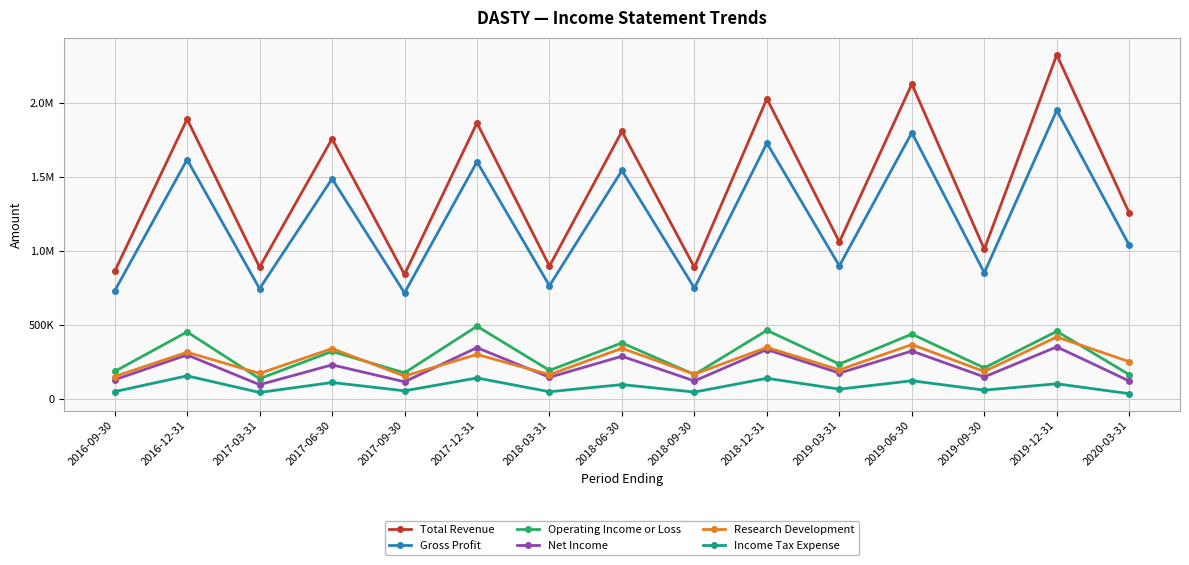

What is the label of the 8th point from the left?

2018-06-30